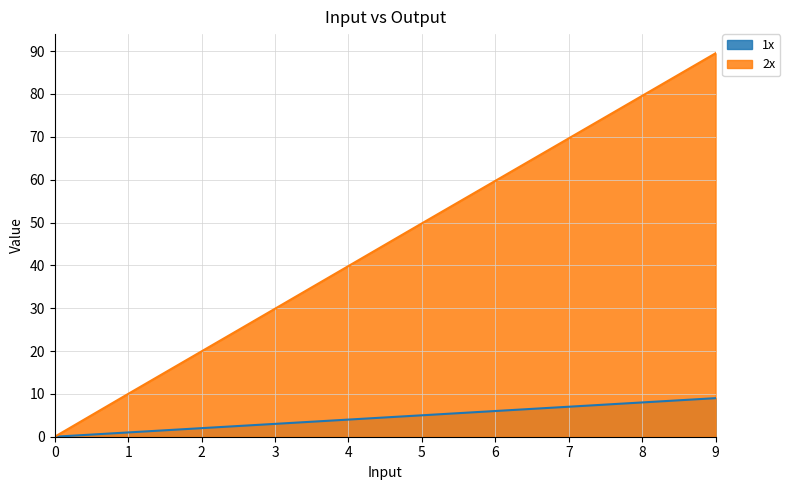

True or false: 2x and 1x intersect in this chart.

False